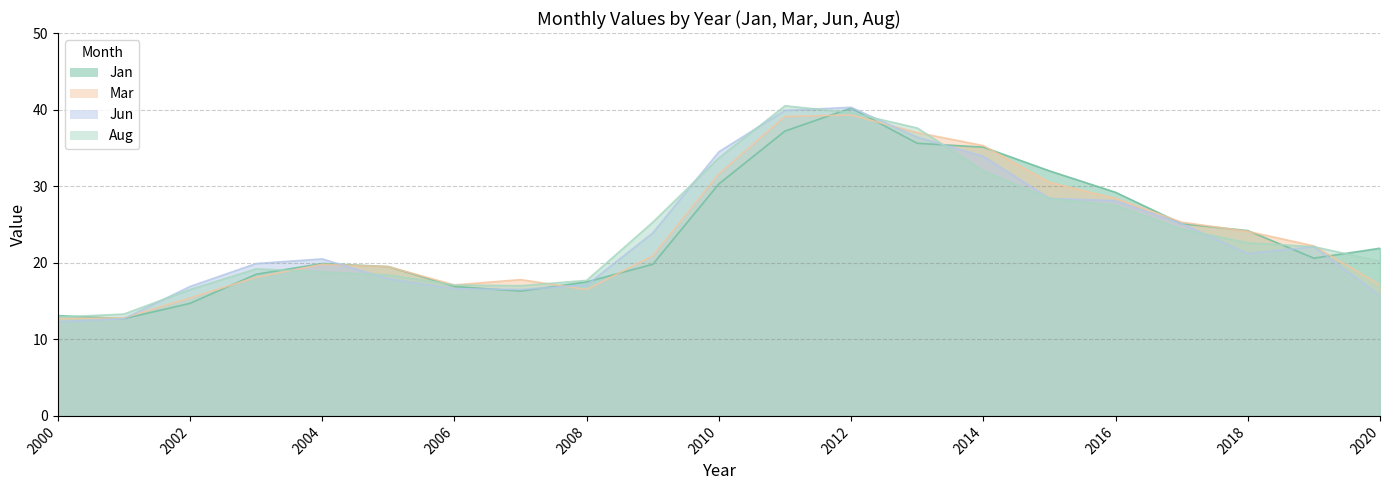

Reading left to right, list all the values displayed in this chart.

Jan: 2000=13.1	2001=12.7	2002=14.7	2003=18.5	2004=19.9	2005=19.5	2006=16.9	2007=16.3	2008=17.5	2009=19.8	2010=30.3	2011=37.2	2012=40.2	2013=35.6	2014=35.1	2015=32.0	2016=29.2	2017=25.1	2018=24.2	2019=20.6	2020=21.9
Mar: 2000=12.7	2001=12.8	2002=15.4	2003=18.1	2004=19.8	2005=19.5	2006=17.1	2007=17.8	2008=16.5	2009=20.9	2010=31.6	2011=39.1	2012=39.3	2013=37.0	2014=35.3	2015=30.5	2016=28.4	2017=25.3	2018=24.1	2019=22.2	2020=17.1
Jun: 2000=12.3	2001=12.7	2002=16.9	2003=19.9	2004=20.5	2005=17.9	2006=16.6	2007=16.5	2008=17.1	2009=23.9	2010=34.5	2011=39.9	2012=40.3	2013=36.4	2014=33.9	2015=28.4	2016=28.1	2017=25.1	2018=21.2	2019=22.1	2020=15.7
Aug: 2000=12.9	2001=13.3	2002=16.5	2003=19.2	2004=18.8	2005=18.4	2006=17.1	2007=17.0	2008=17.7	2009=25.3	2010=33.7	2011=40.5	2012=39.6	2013=37.6	2014=32.0	2015=28.4	2016=27.5	2017=24.4	2018=22.6	2019=22.1	2020=20.2